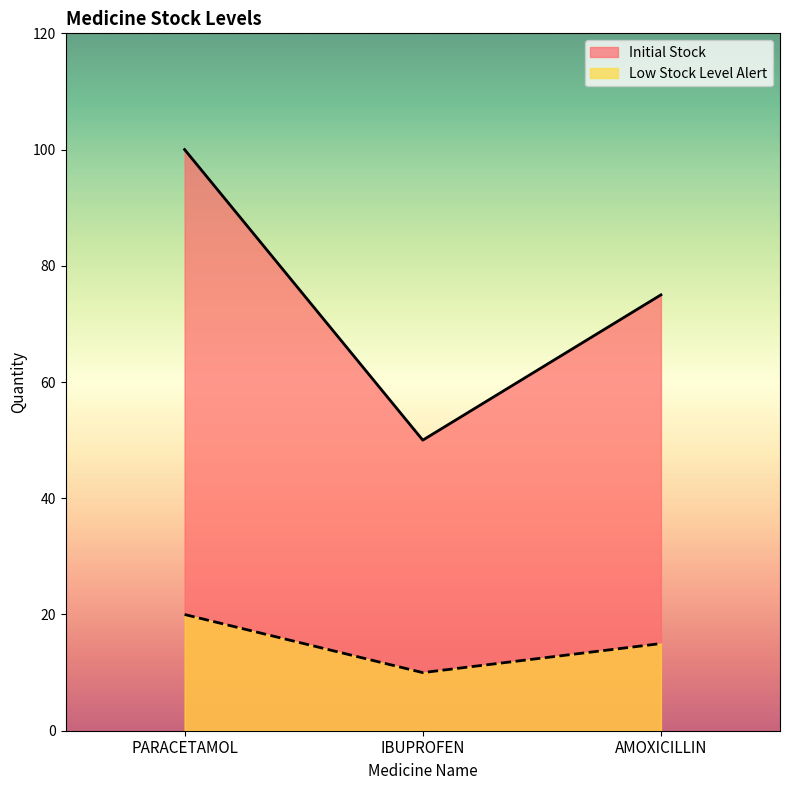

Reading right to left, transcribe all the data shown in this chart.

Initial Stock: 75	50	100
Low Stock Level Alert: 15	10	20